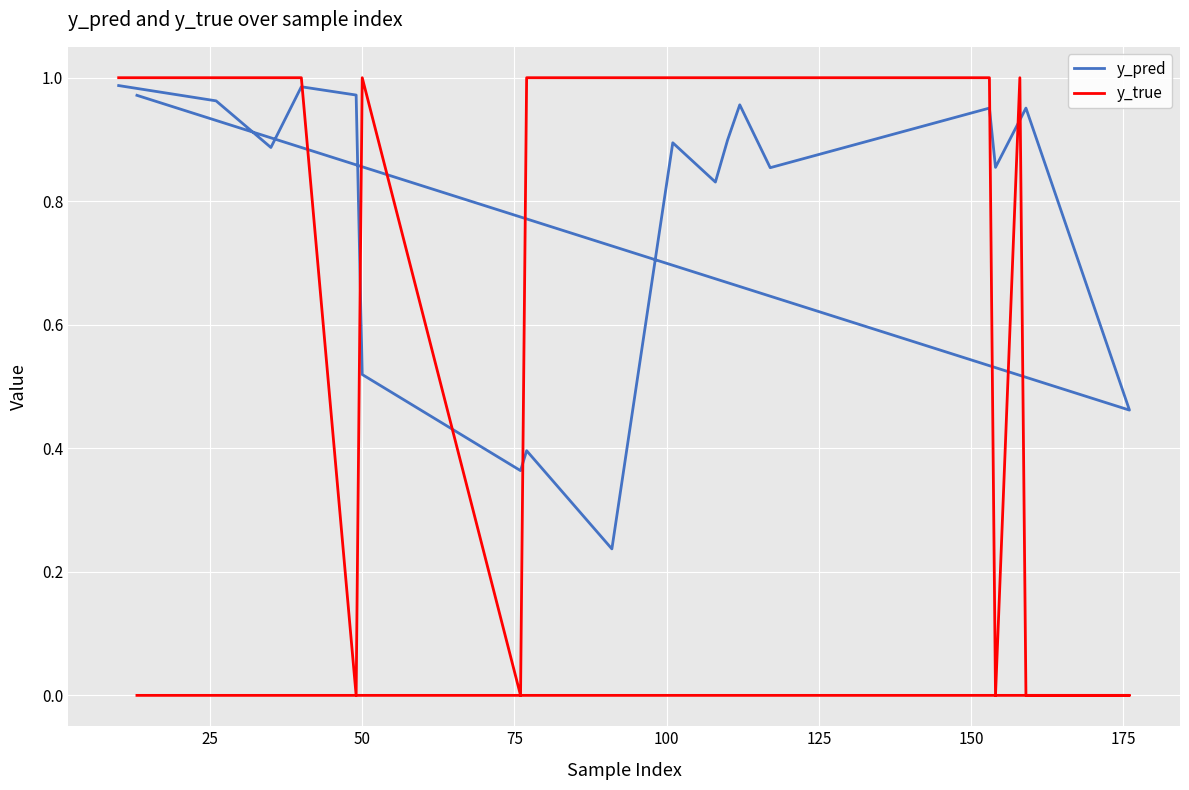

How many y_true values are between 0 and 1?

20